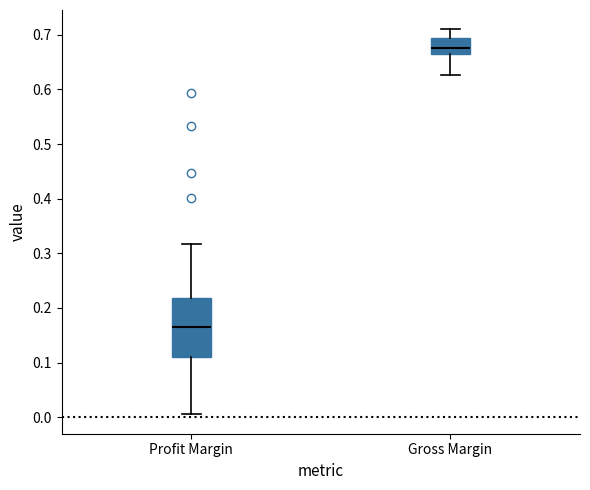

Which box has the highest median line?

Gross Margin